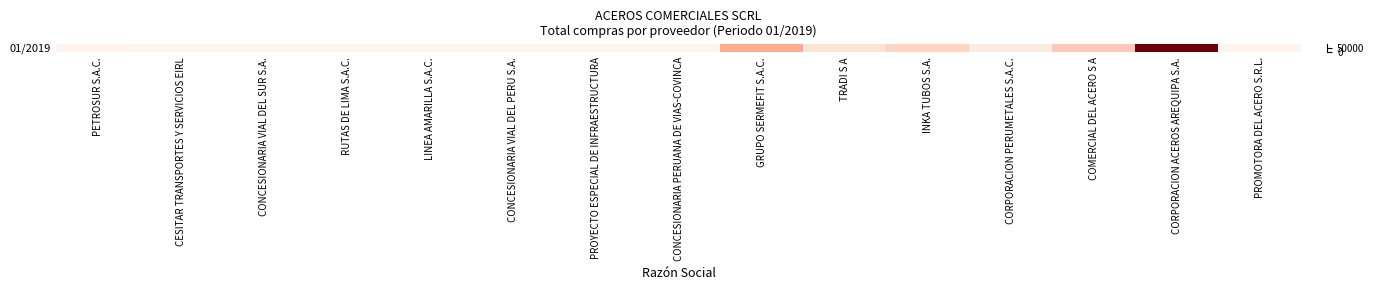

Reading left to right, list all the values displayed in this chart.

PETROSUR S.A.C.=1752.8	CESITAR TRANSPORTES Y SERVICIOS EIRL=15.0	CONCESIONARIA VIAL DEL SUR S.A.=24.0	RUTAS DE LIMA S.A.C.=33.0	LINEA AMARILLA S.A.C.=34.2	CONCESIONARIA VIAL DEL PERU S.A.=84.0	PROYECTO ESPECIAL DE INFRAESTRUCTURA=39.0	CONCESIONARIA PERUANA DE VIAS-COVINCA=46.0	GRUPO SERMEFIT S.A.C.=29213.6	TRADI S A=10187.7	INKA TUBOS S.A.=16239.9	CORPORACION PERUMETALES S.A.C.=6046.2	COMERCIAL DEL ACERO S A=19427.5	CORPORACION ACEROS AREQUIPA S.A.=99425.9	PROMOTORA DEL ACERO S.R.L.=1841.5